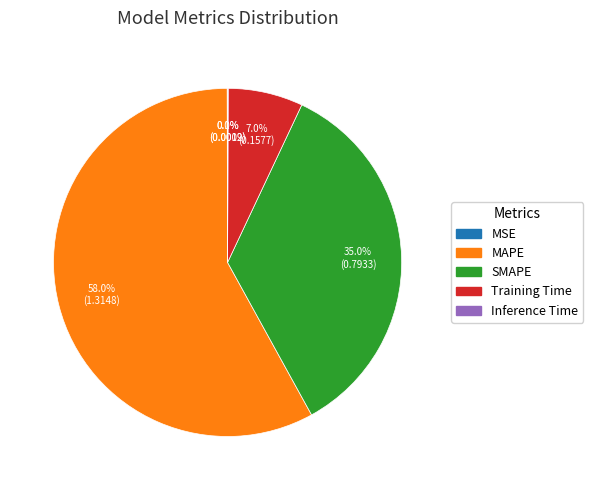

To the nearest percent, what is the average slice percentage?

20%